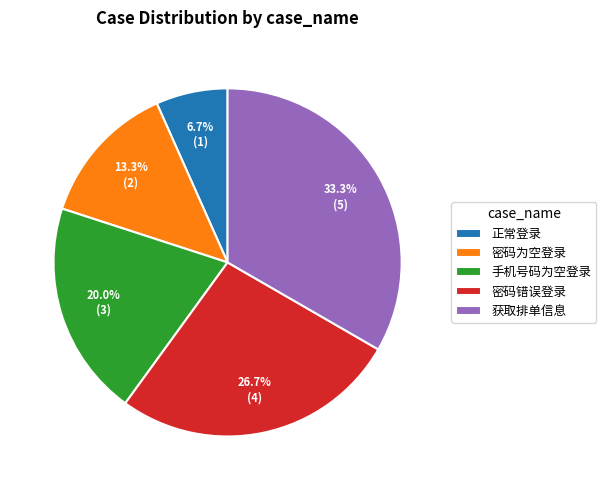

To the nearest percent, what portion does 密码错误登录 represent?

27%